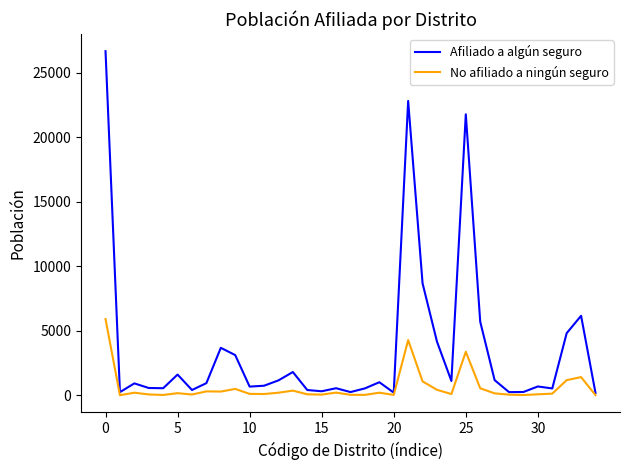

Rank the series by their maximum value, from highest to lowest.

Afiliado a algún seguro, No afiliado a ningún seguro